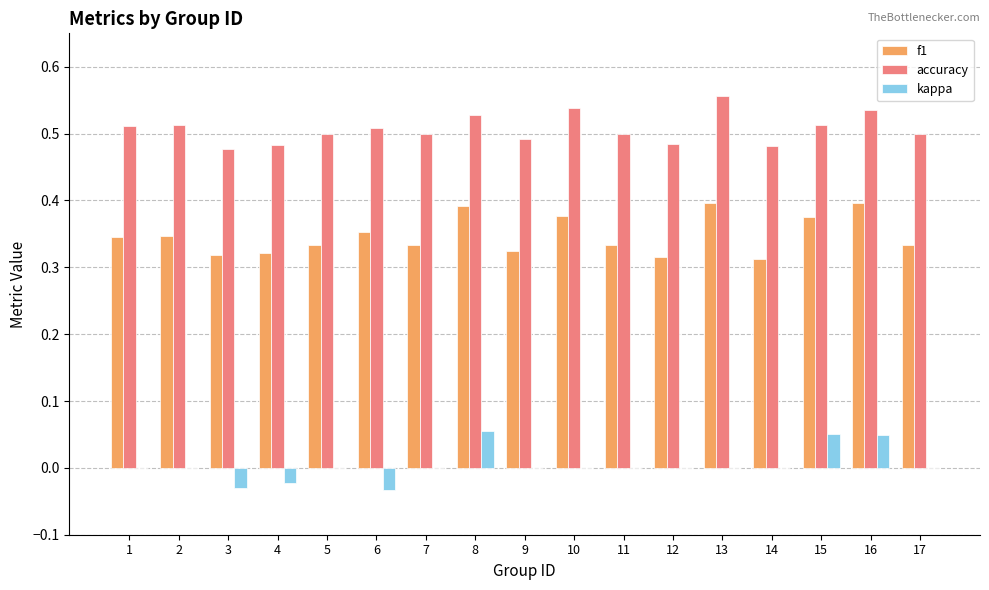

Are the bars grouped side by side (vs. stacked)?

Yes